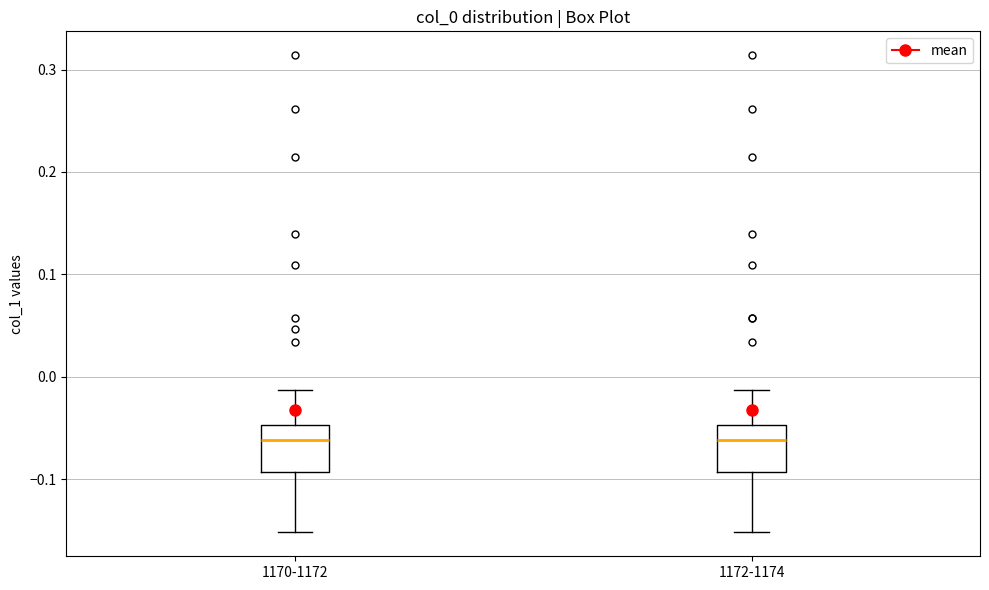

Reading left to right, transcribe this box plot: for each box, give where its median line is, the range the box spans, and where its two whiskers end, as read against the y-axis. The values are not printed on the chart, so give them approximately, as read against the axis.

1170-1172: median -0.06, box -0.09 to -0.05, whiskers -0.15 to -0.01
1172-1174: median -0.06, box -0.09 to -0.05, whiskers -0.15 to -0.01